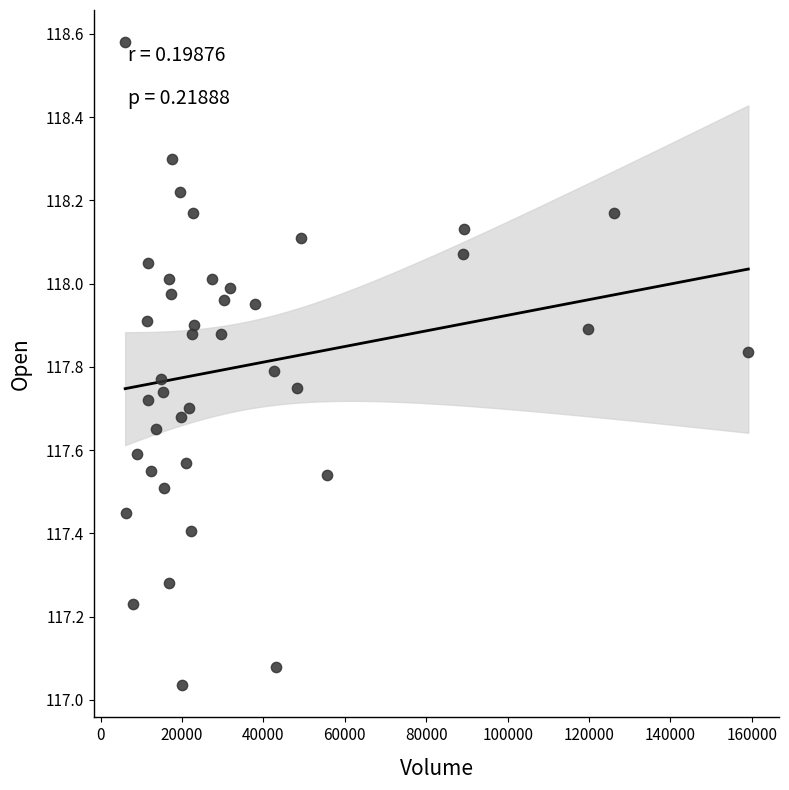

What is the range of X values (max minus min)?

153107.0